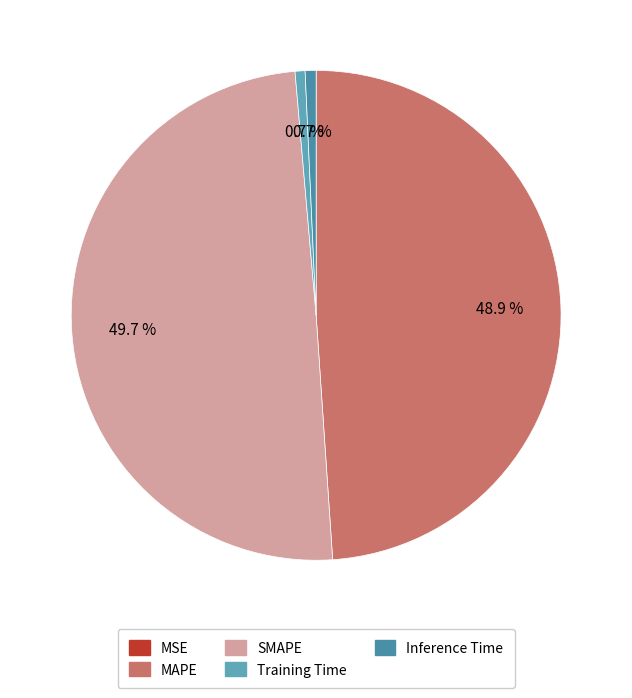

Rank the categories by value from lowest to highest.

MSE, Training Time, Inference Time, MAPE, SMAPE